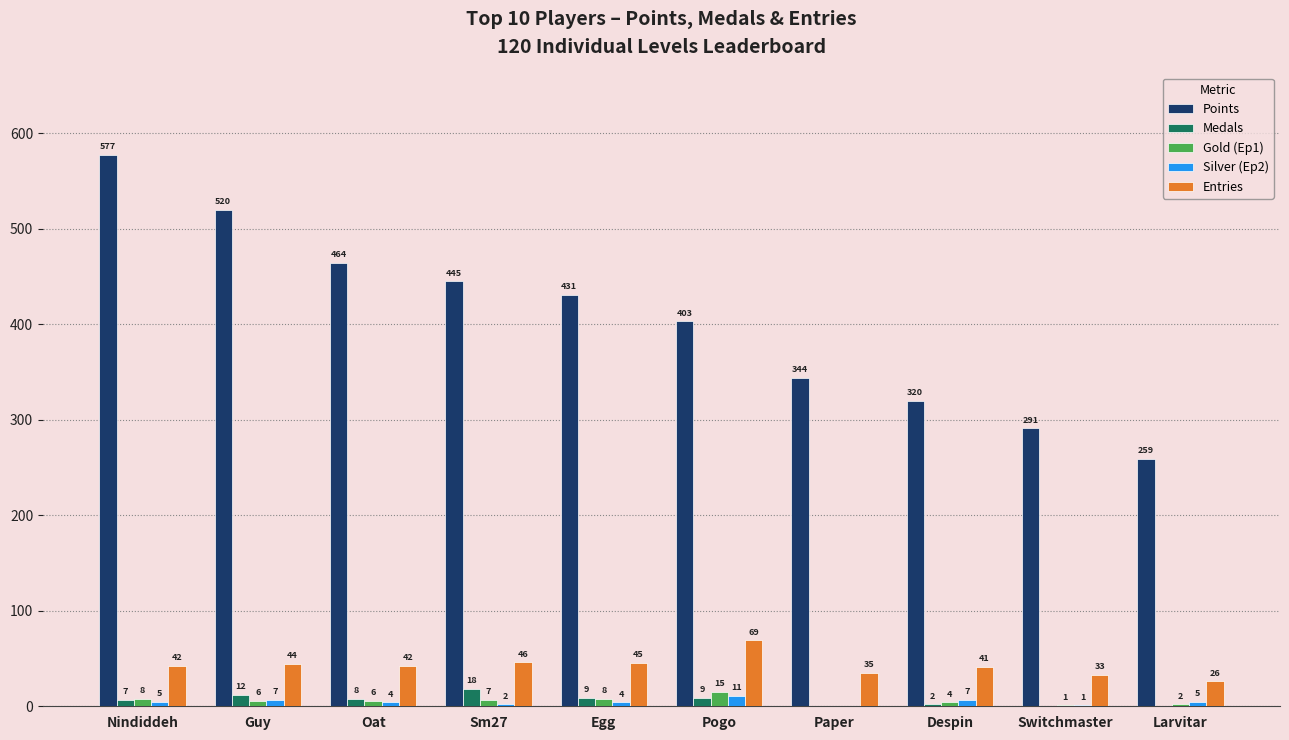

Reading right to left, what are all the values shown in this chart?

Points: Larvitar=259	Switchmaster=291	Despin=320	Paper=344	Pogo=403	Egg=431	Sm27=445	Oat=464	Guy=520	Nindiddeh=577
Medals: Larvitar=0	Switchmaster=0	Despin=2	Paper=0	Pogo=9	Egg=9	Sm27=18	Oat=8	Guy=12	Nindiddeh=7
Gold (Ep1): Larvitar=2	Switchmaster=1	Despin=4	Paper=0	Pogo=15	Egg=8	Sm27=7	Oat=6	Guy=6	Nindiddeh=8
Silver (Ep2): Larvitar=5	Switchmaster=1	Despin=7	Paper=0	Pogo=11	Egg=4	Sm27=2	Oat=4	Guy=7	Nindiddeh=5
Entries: Larvitar=26	Switchmaster=33	Despin=41	Paper=35	Pogo=69	Egg=45	Sm27=46	Oat=42	Guy=44	Nindiddeh=42